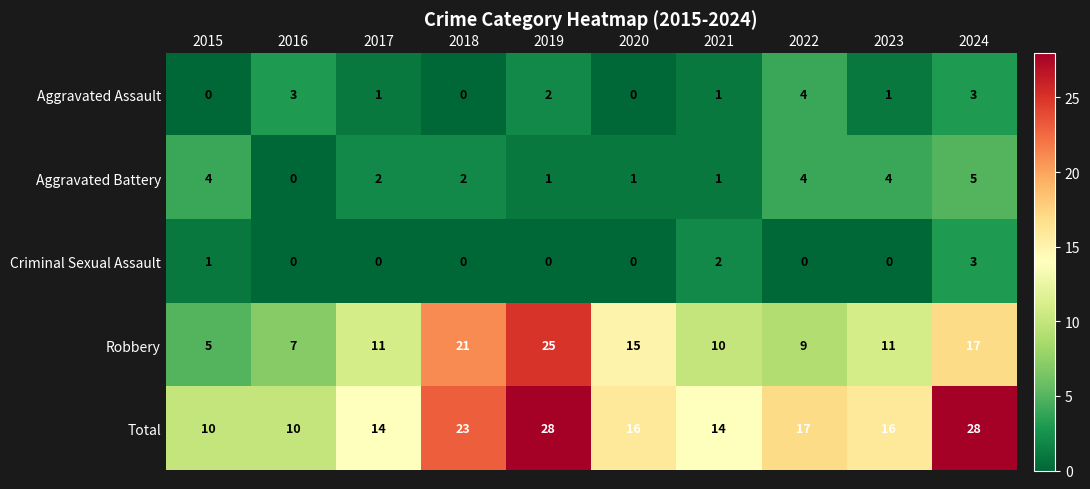

At how many categories does at least one series exceed 21?

3